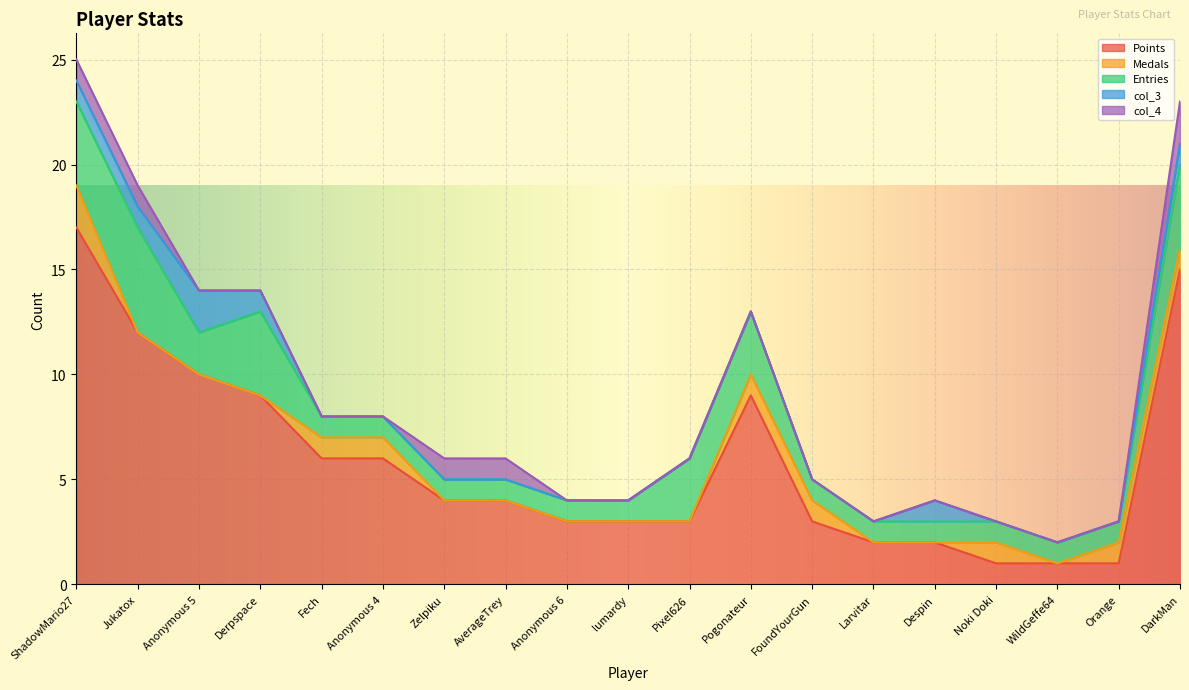

At which category is the sum across all series the highest?

ShadowMario27